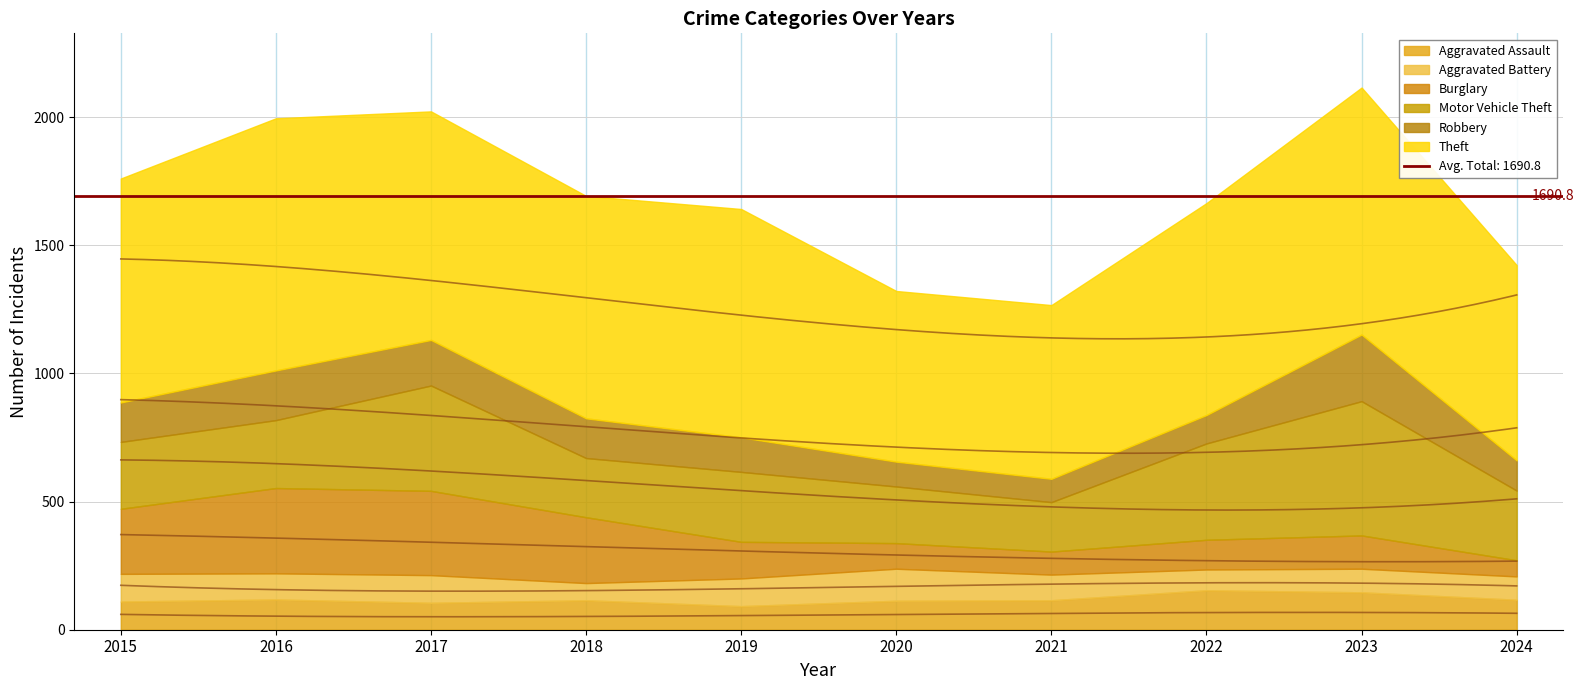

What is the maximum value shown in the chart?

984